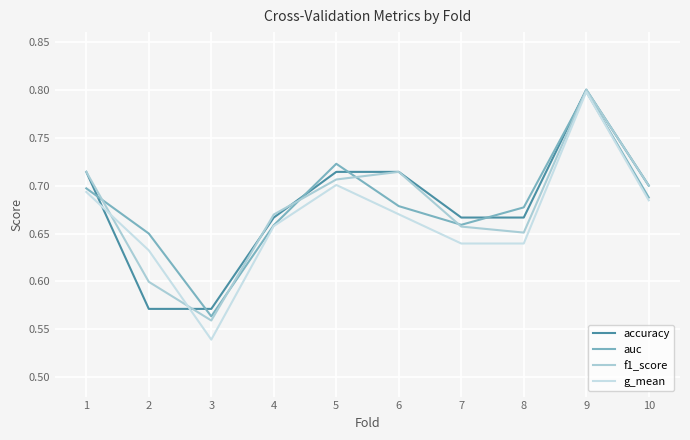

Reading left to right, transcribe all the data shown in this chart.

accuracy: 1=0.7	2=0.6	3=0.6	4=0.7	5=0.7	6=0.7	7=0.7	8=0.7	9=0.8	10=0.7
auc: 1=0.7	2=0.7	3=0.6	4=0.7	5=0.7	6=0.7	7=0.7	8=0.7	9=0.8	10=0.7
f1_score: 1=0.7	2=0.6	3=0.6	4=0.7	5=0.7	6=0.7	7=0.7	8=0.7	9=0.8	10=0.7
g_mean: 1=0.7	2=0.6	3=0.5	4=0.7	5=0.7	6=0.7	7=0.6	8=0.6	9=0.8	10=0.7